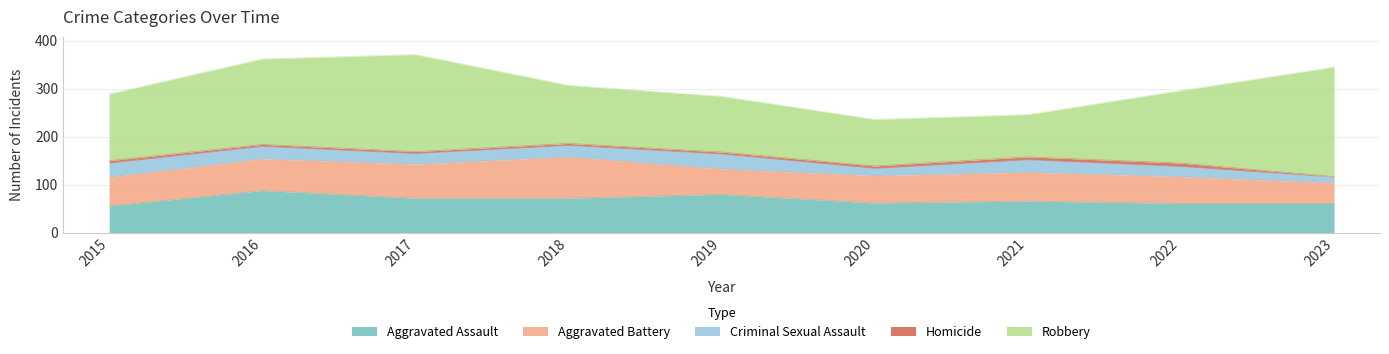

What are all the series names shown in the legend?

Aggravated Assault, Aggravated Battery, Criminal Sexual Assault, Homicide, Robbery